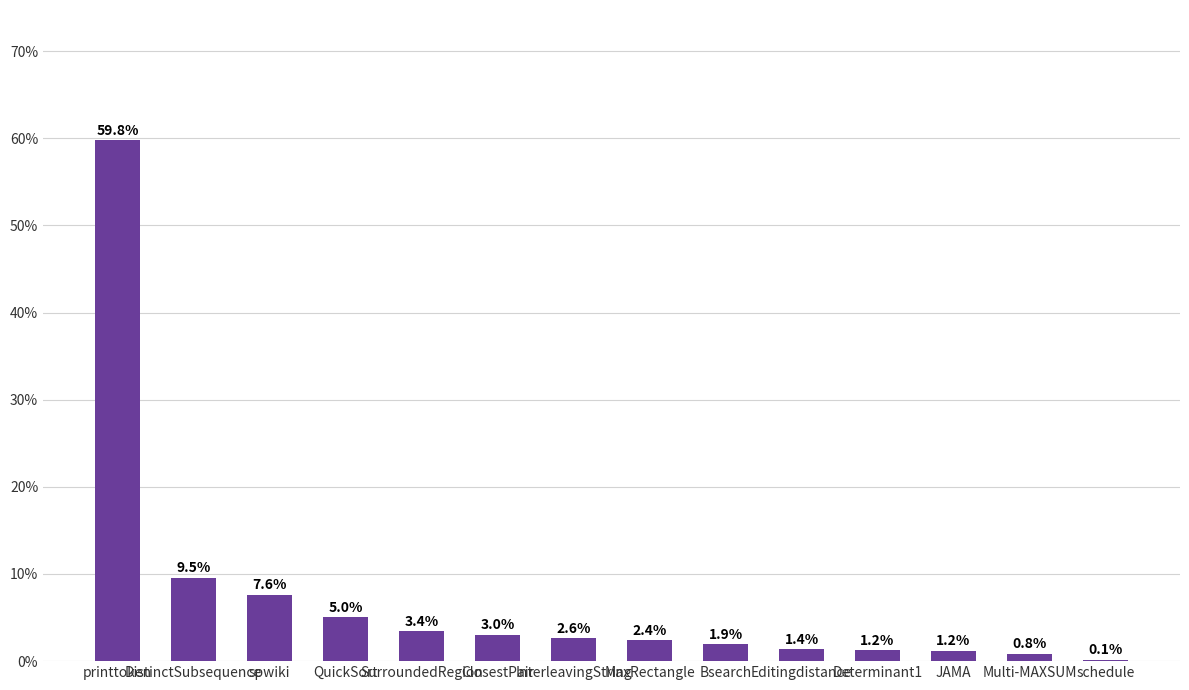

What is the sum of all values?

100.0